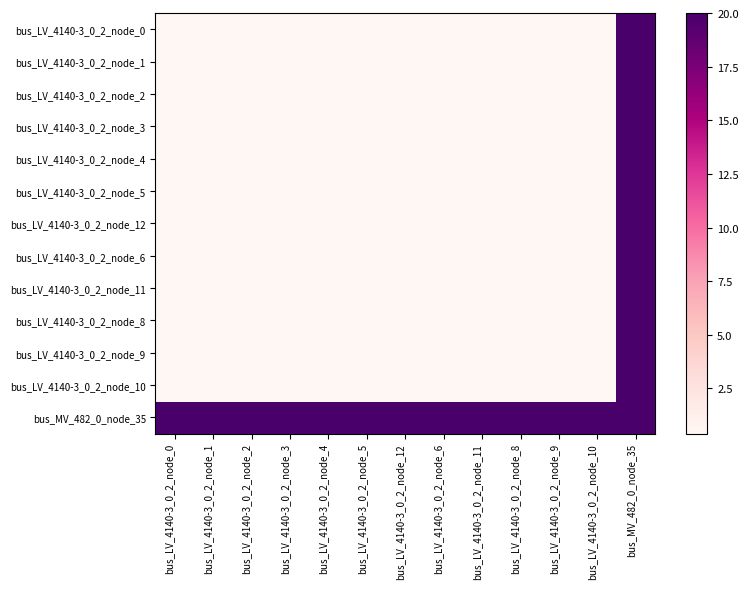

Which label corresponds to the smallest value in the chart?

bus_LV_4140-3_0_2_node_0